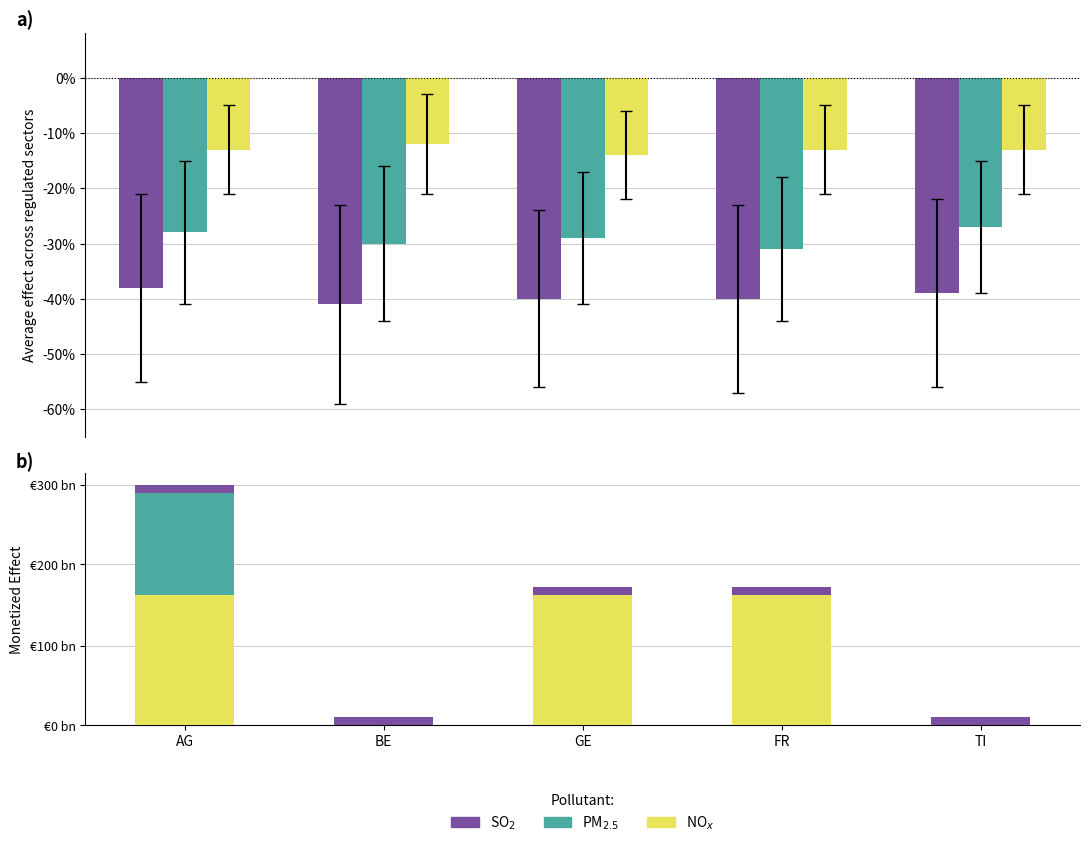

Reading left to right, what are all the values shown in this chart?

SO$_2$: AG=-0.4	BE=-0.4	GE=-0.4	FR=-0.4	TI=-0.4
PM$_{2.5}$: AG=-0.3	BE=-0.3	GE=-0.3	FR=-0.3	TI=-0.3
NO$_x$: AG=-0.1	BE=-0.1	GE=-0.1	FR=-0.1	TI=-0.1